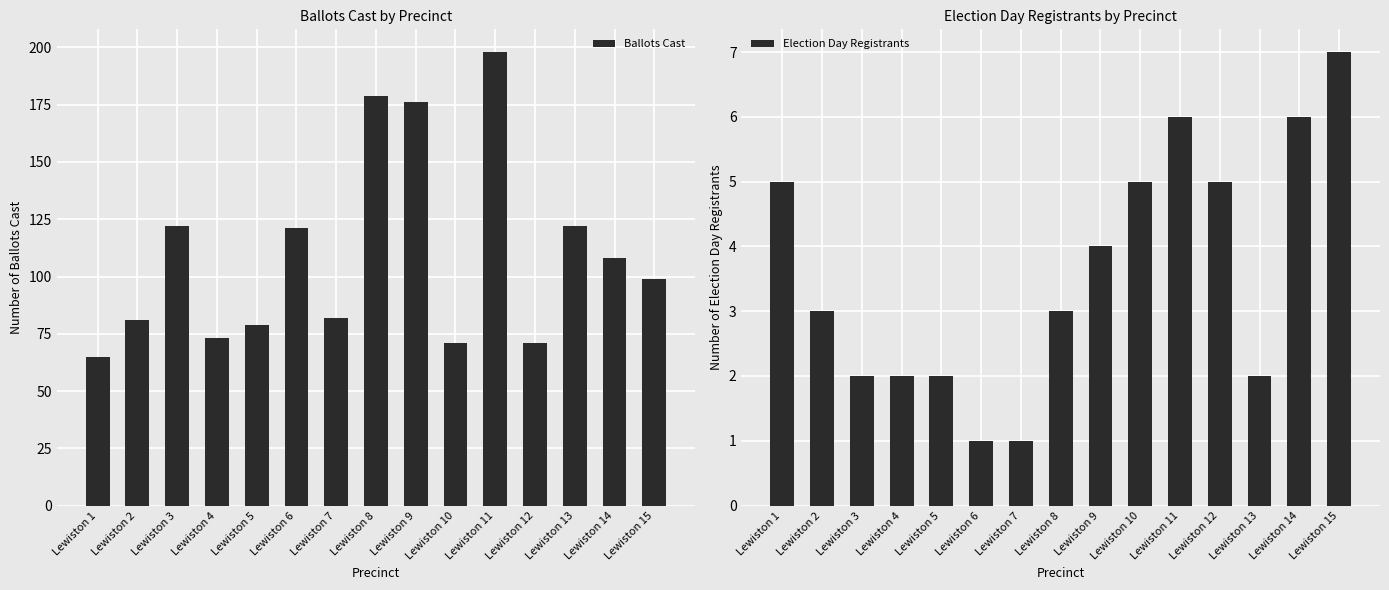

Which series has the largest range (max minus min)?

Ballots Cast